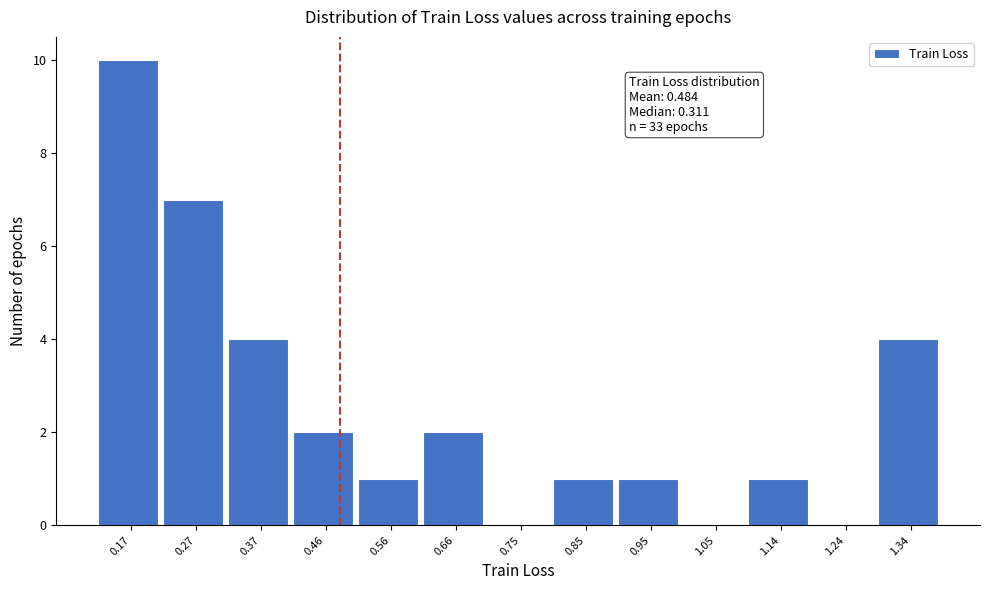

Which range on the x-axis has the tallest bar?

0.12 to 0.22